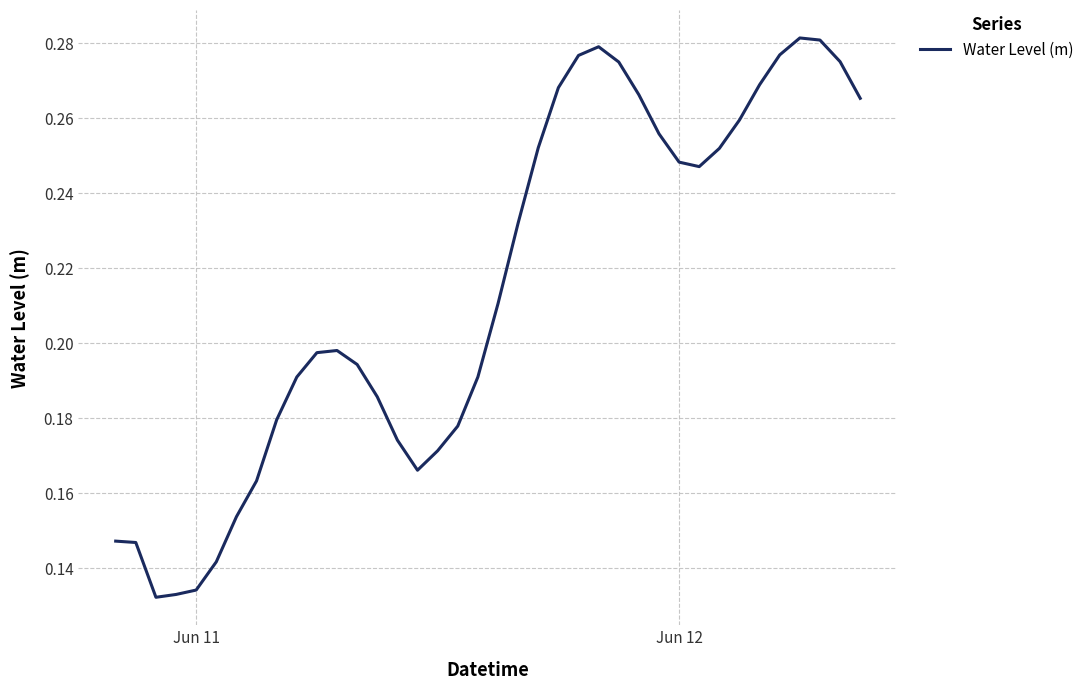

Reading left to right, extract all data points from this chart.

0.1	0.1	0.1	0.1	0.1	0.1	0.2	0.2	0.2	0.2	0.2	0.2	0.2	0.2	0.2	0.2	0.2	0.2	0.2	0.2	0.2	0.3	0.3	0.3	0.3	0.3	0.3	0.3	0.2	0.2	0.3	0.3	0.3	0.3	0.3	0.3	0.3	0.3